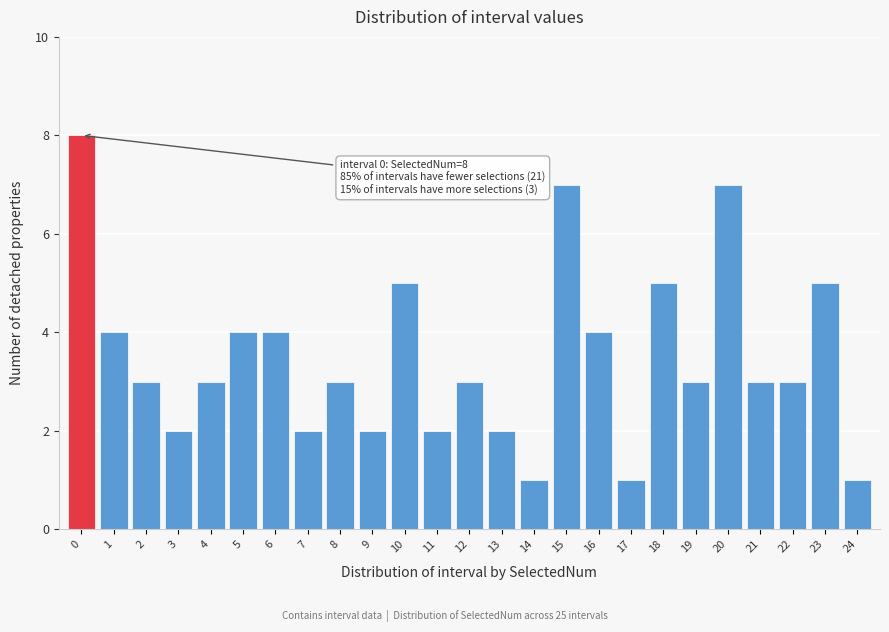

Reading left to right, what are all the values shown in this chart?

8	4	3	2	3	4	4	2	3	2	5	2	3	2	1	7	4	1	5	3	7	3	3	5	1